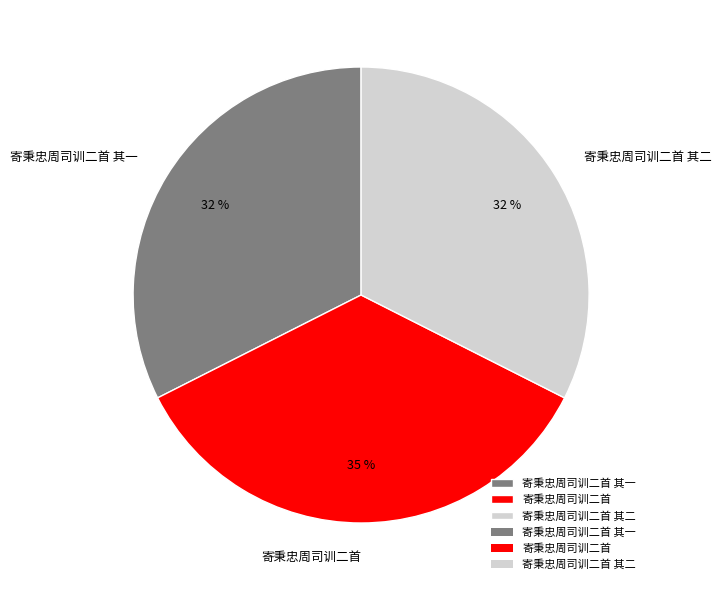

To the nearest percent, what is the average slice percentage?

33%